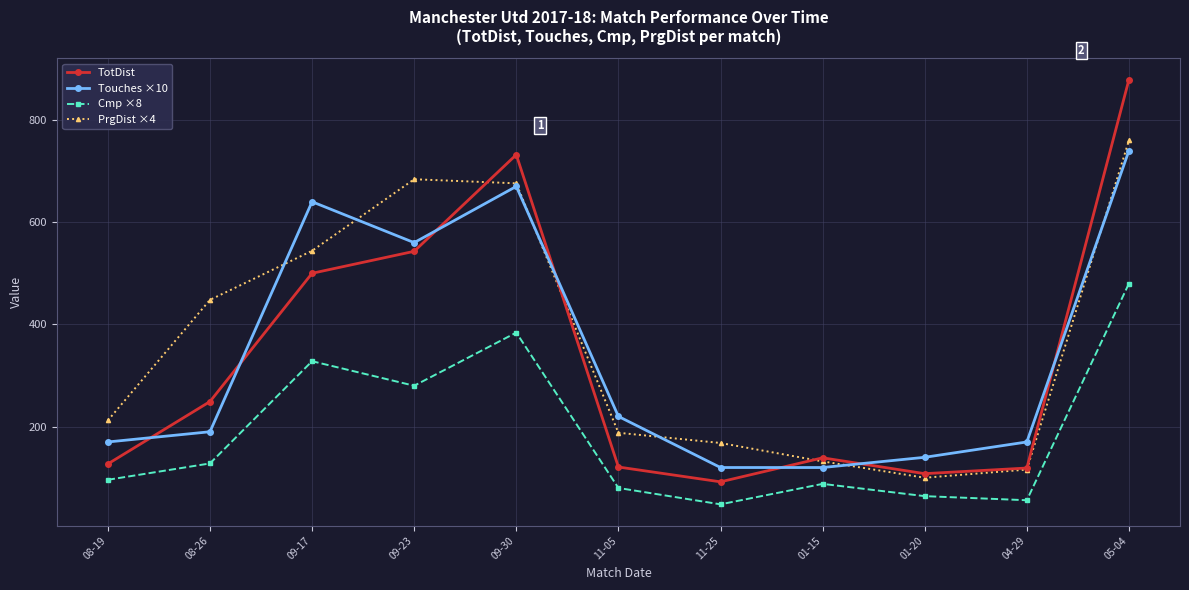

What is the difference between the maximum and minimum values in the PrgDist ×4 series?

660